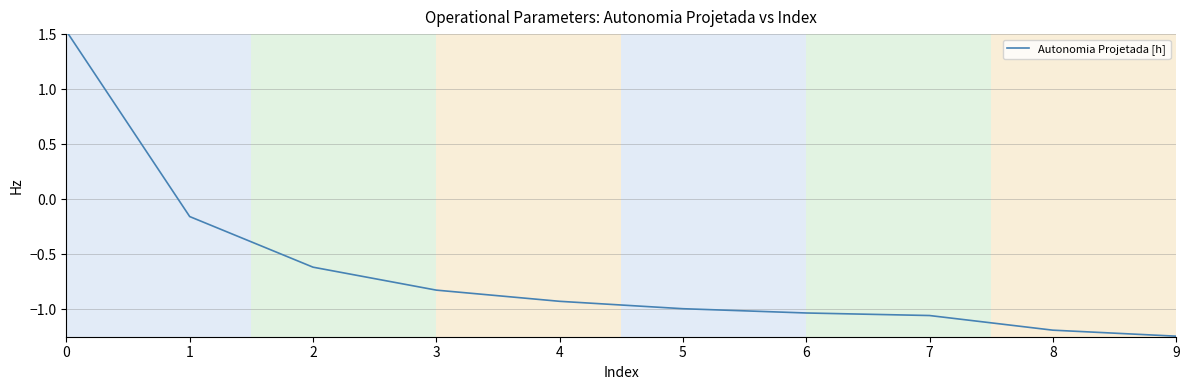

Which has a higher value, 9 or 7?

7